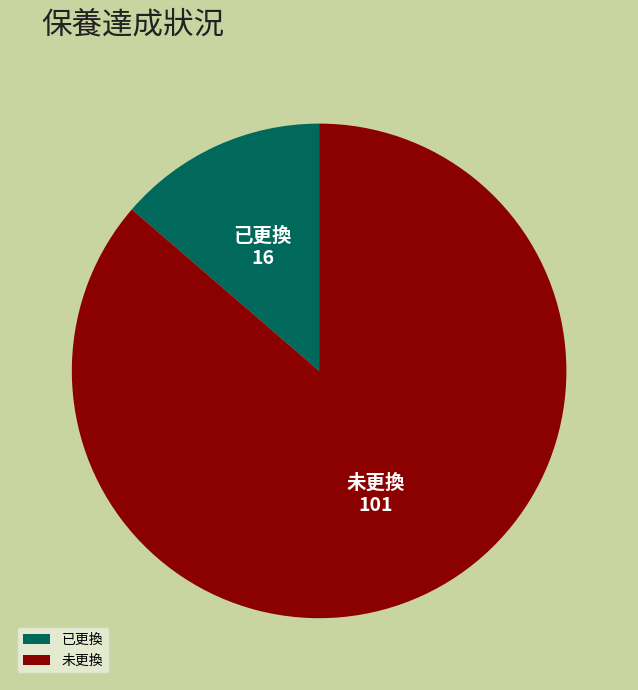

Is the sum of 已更換 and 未更換 greater than half?

Yes